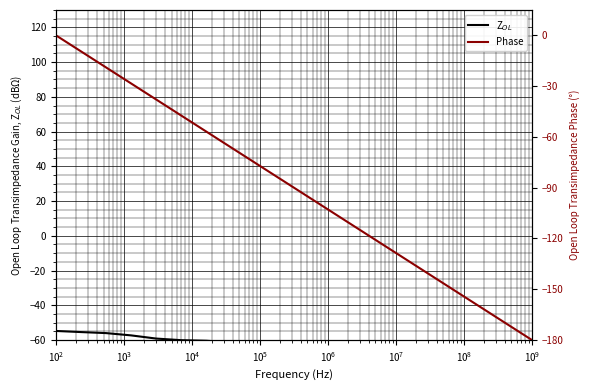

Does the chart display data point markers on the line(s)?

No